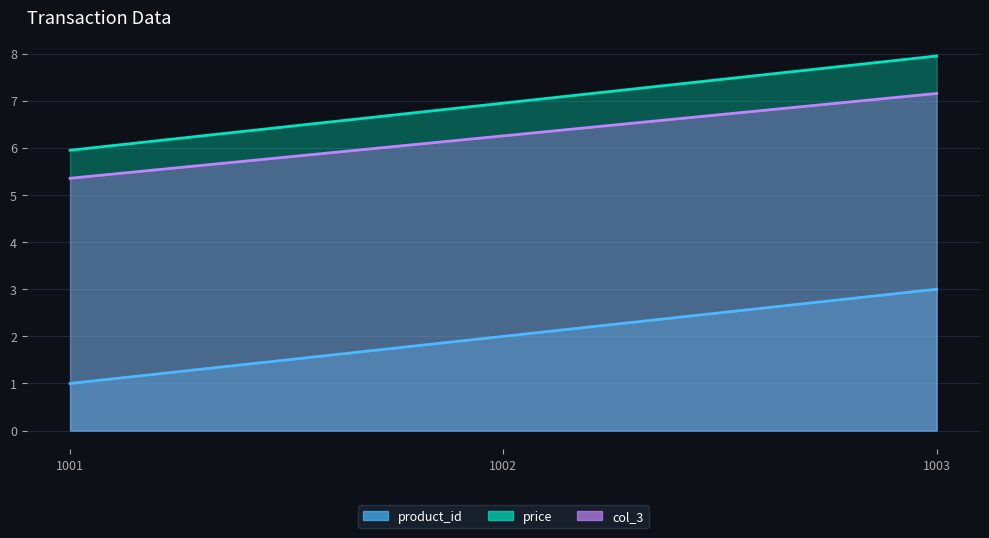

What is the difference between the maximum and minimum values in the price_line series?

2.0